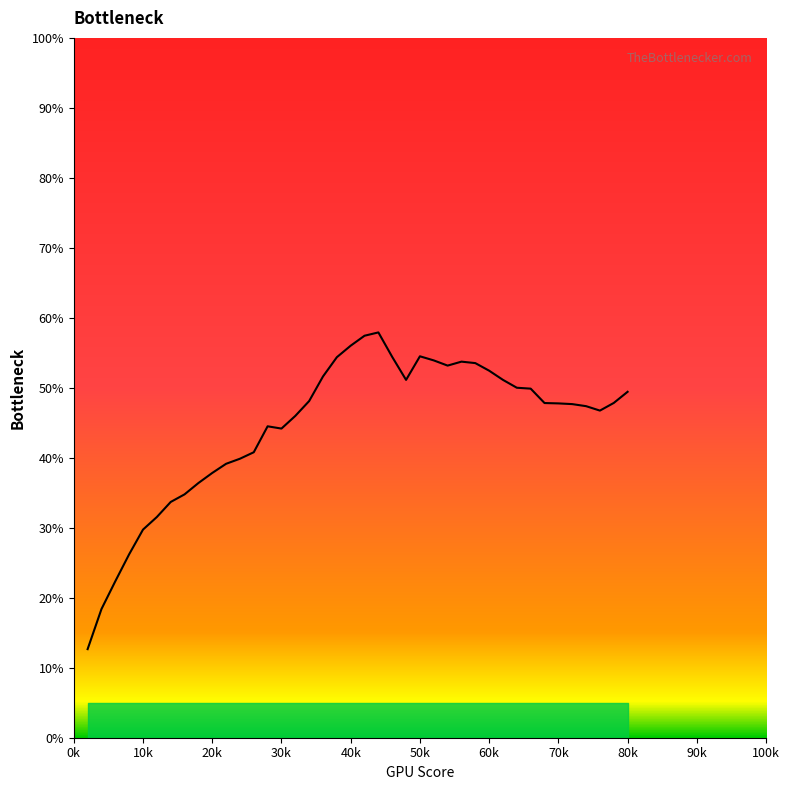

What is the difference between the maximum and minimum values?

45.3